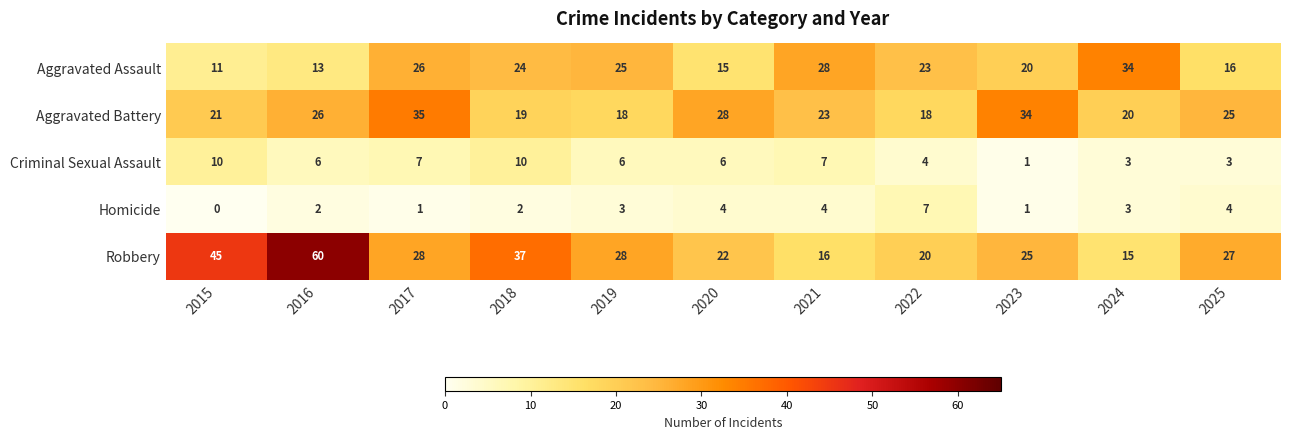

What is the average value of the Homicide series?

3